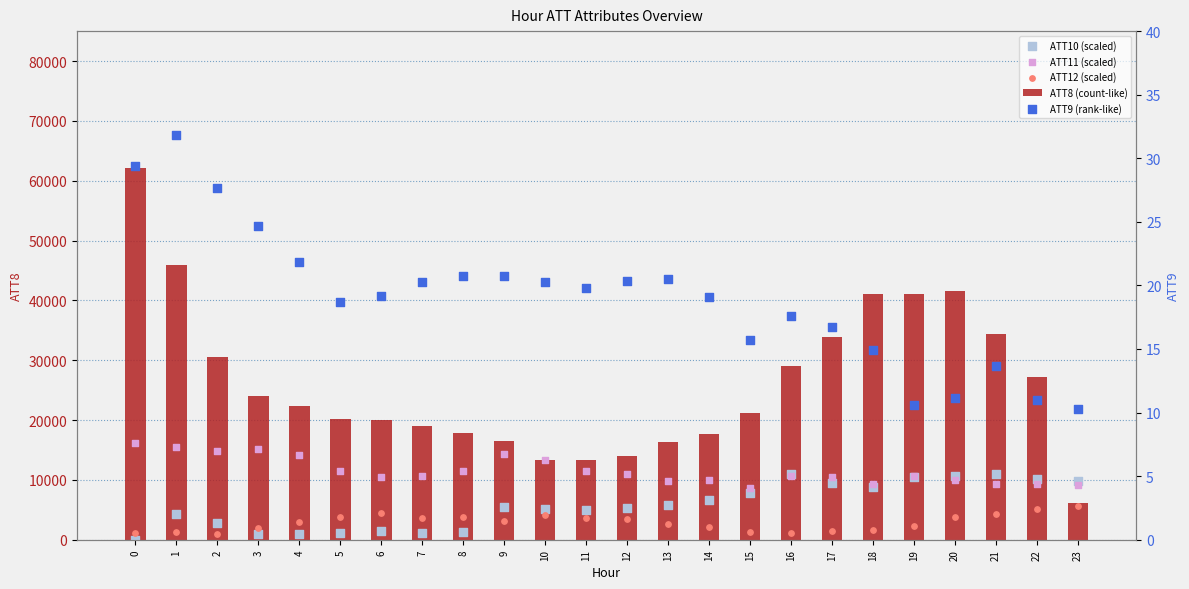

At how many categories does at least one series exceed 50859?

1